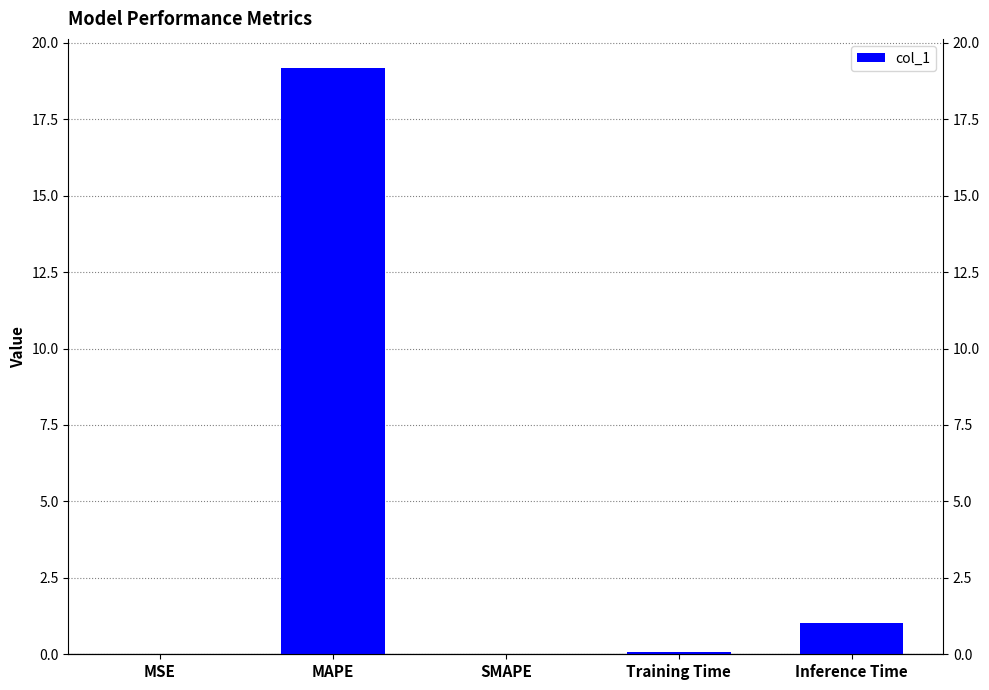

Reading right to left, extract all data points from this chart.

1.0	0.1	0.0	19.2	0.0